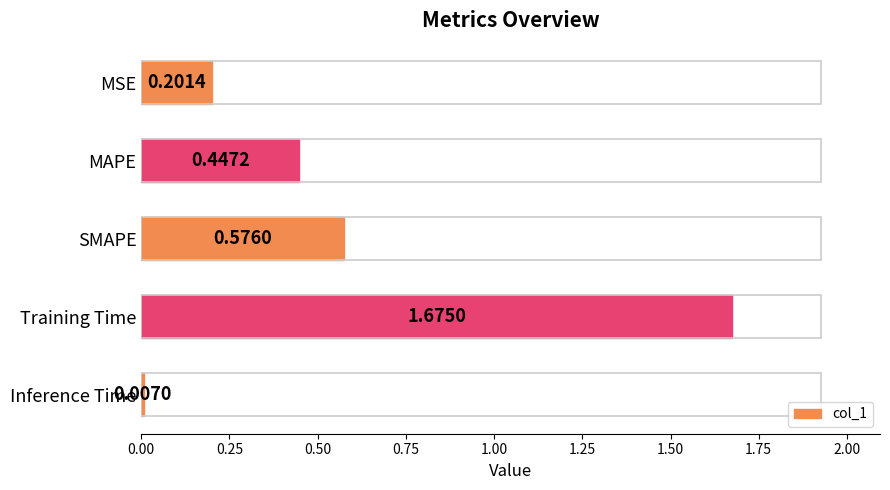

Between Inference Time and Training Time, which is larger?

Training Time